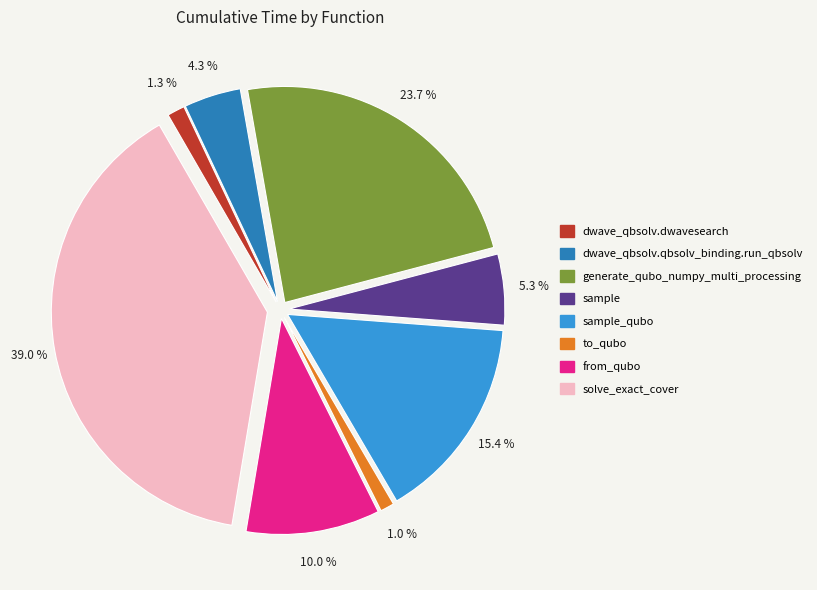

Is there any slice that represents more than half of the pie?

No